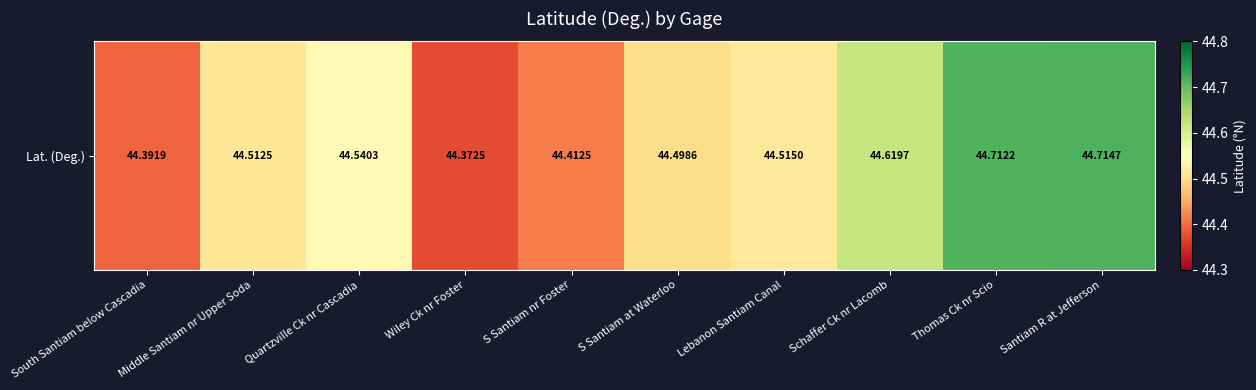

True or false: the data shows 65.5 at Wiley Ck nr Foster.

False